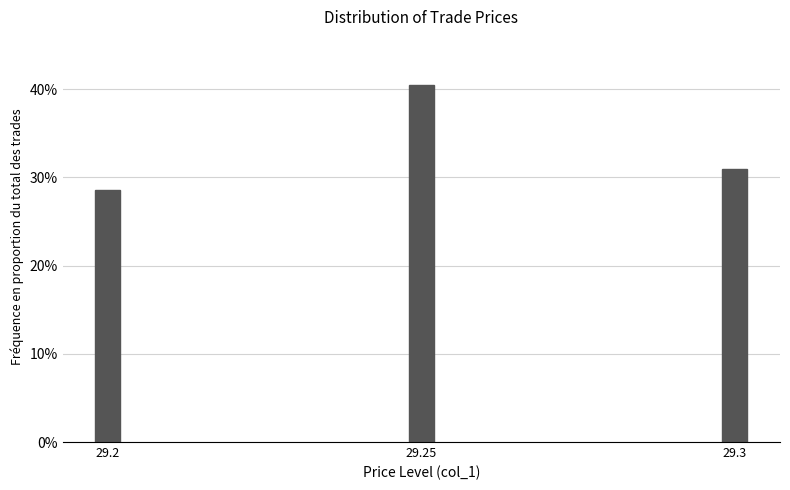

Reading left to right, list all the values displayed in this chart.

28.6	40.5	31.0